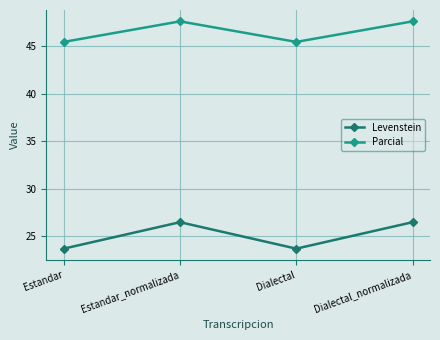

What is the sum of the Parcial values at Estandar_normalizada and Estandar?

93.1